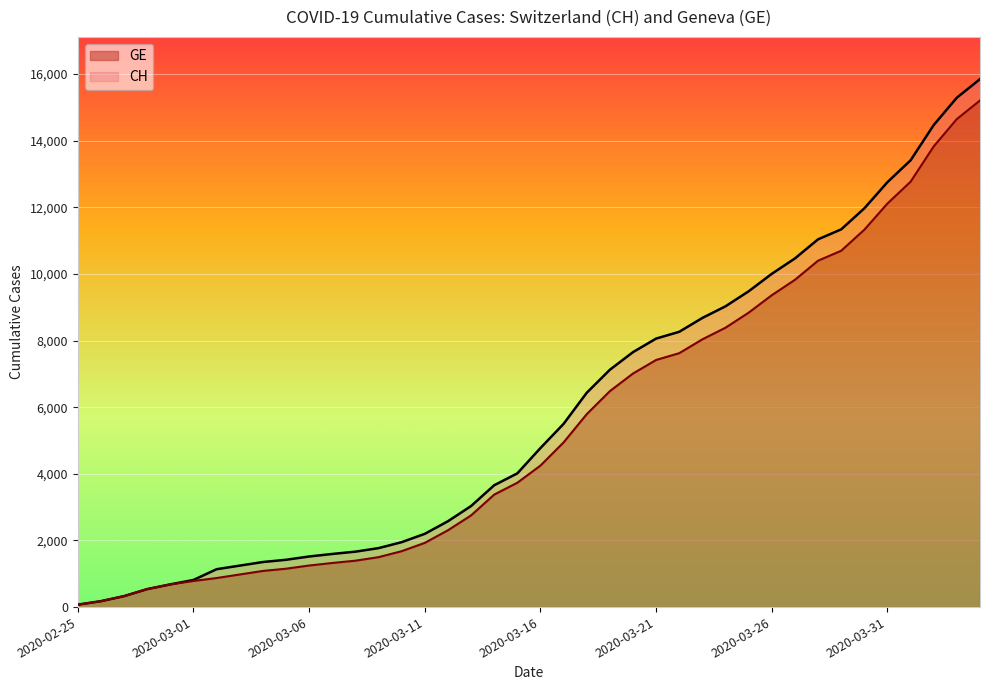

At how many categories does at least one series exceed 15450?

1